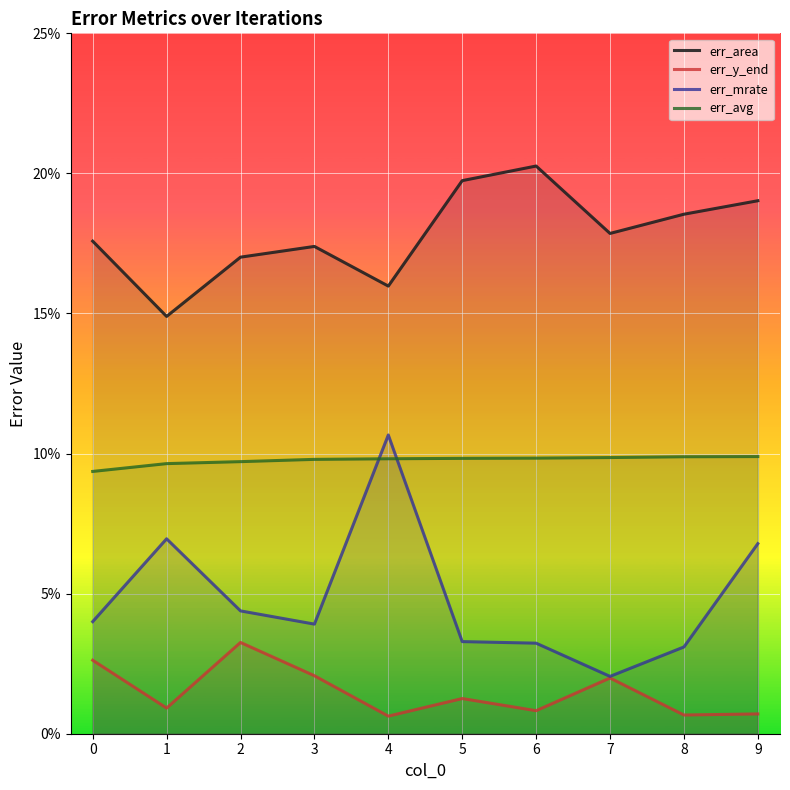

Count the number of data series in this chart.

4